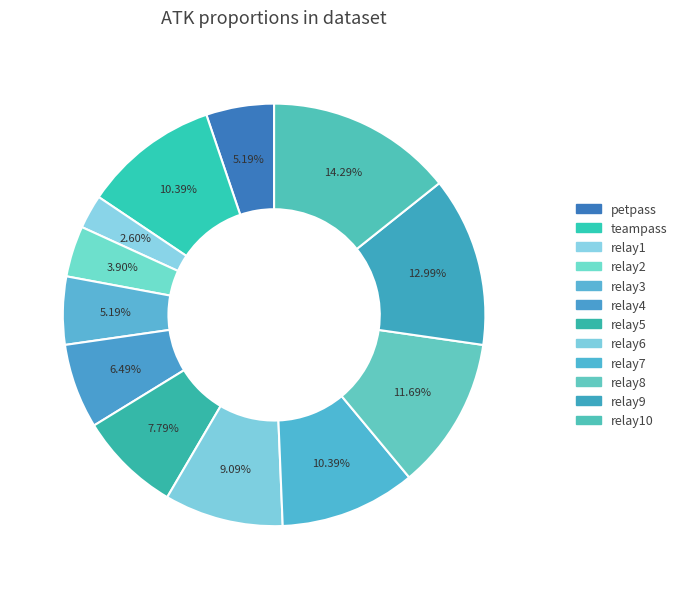

Does any single category account for the majority?

No